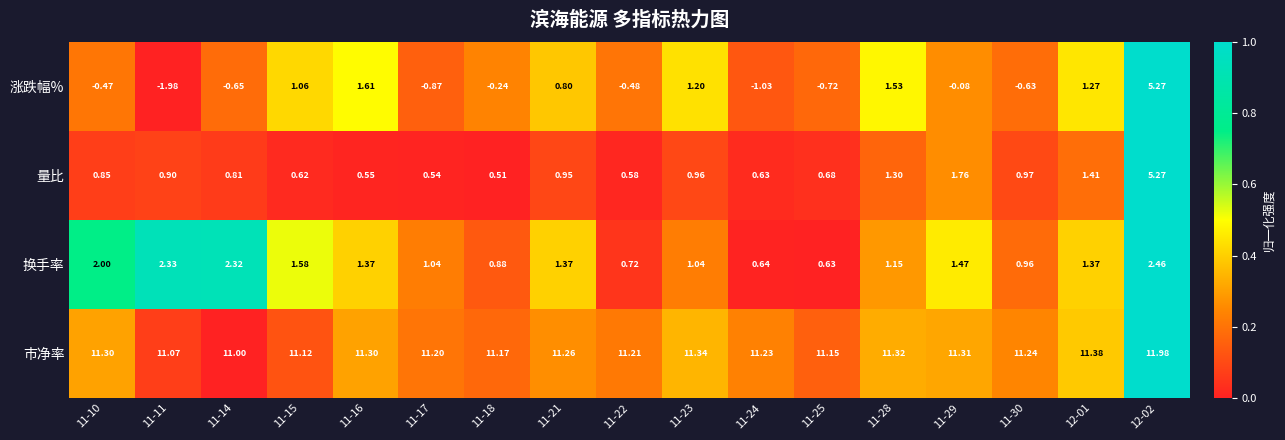

Which series has the largest range (max minus min)?

涨跌幅%